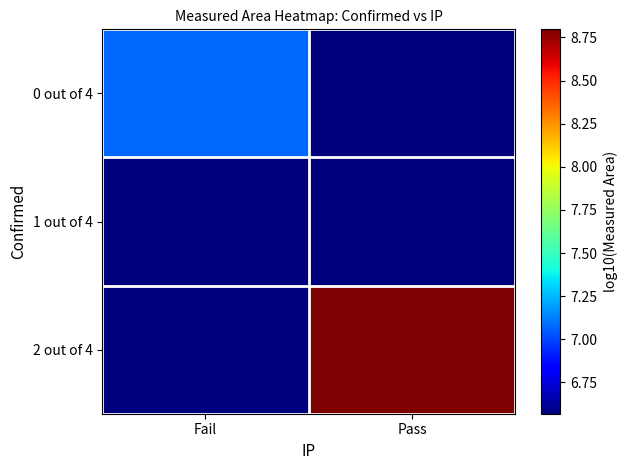

At how many categories does at least one series exceed 8?

1